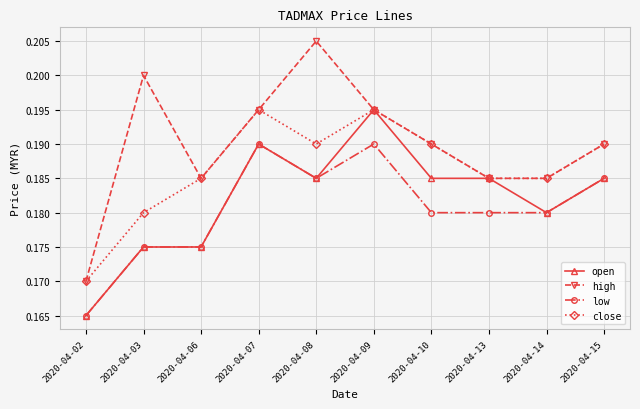

True or false: close and low cross at least once.

False